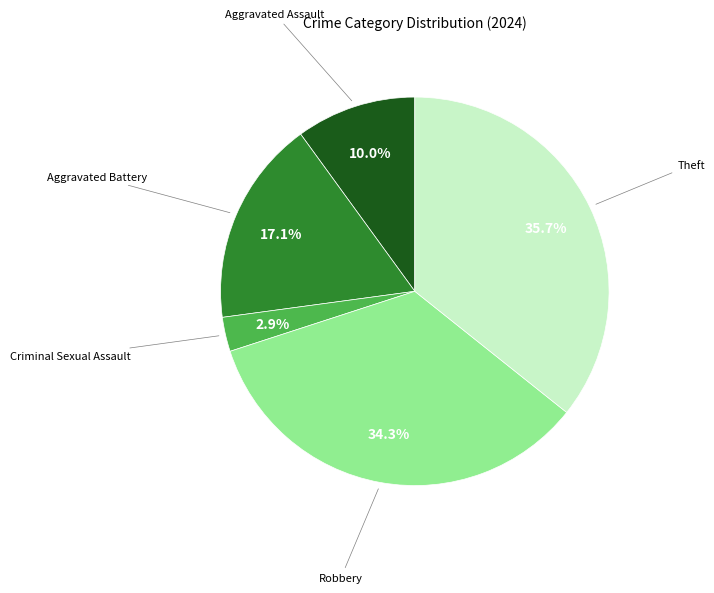

Is there any slice that represents more than half of the pie?

No